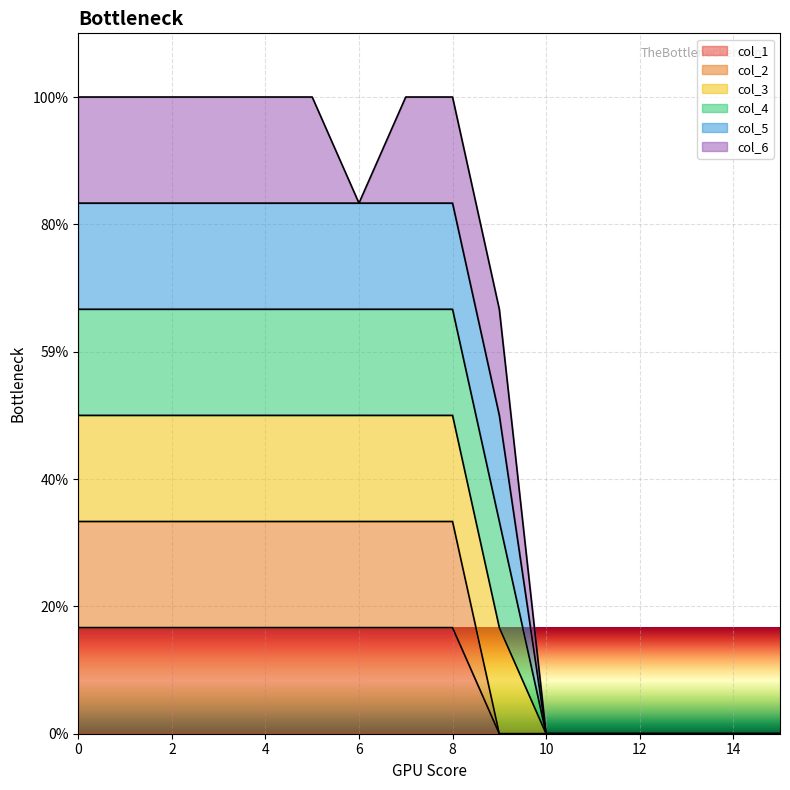

Between 15 and 11, which is larger?

15